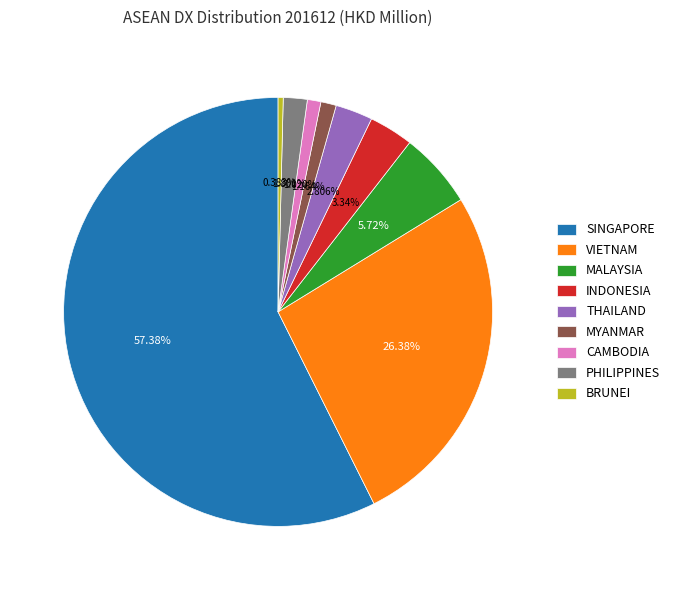

Which slice is the largest?

SINGAPORE